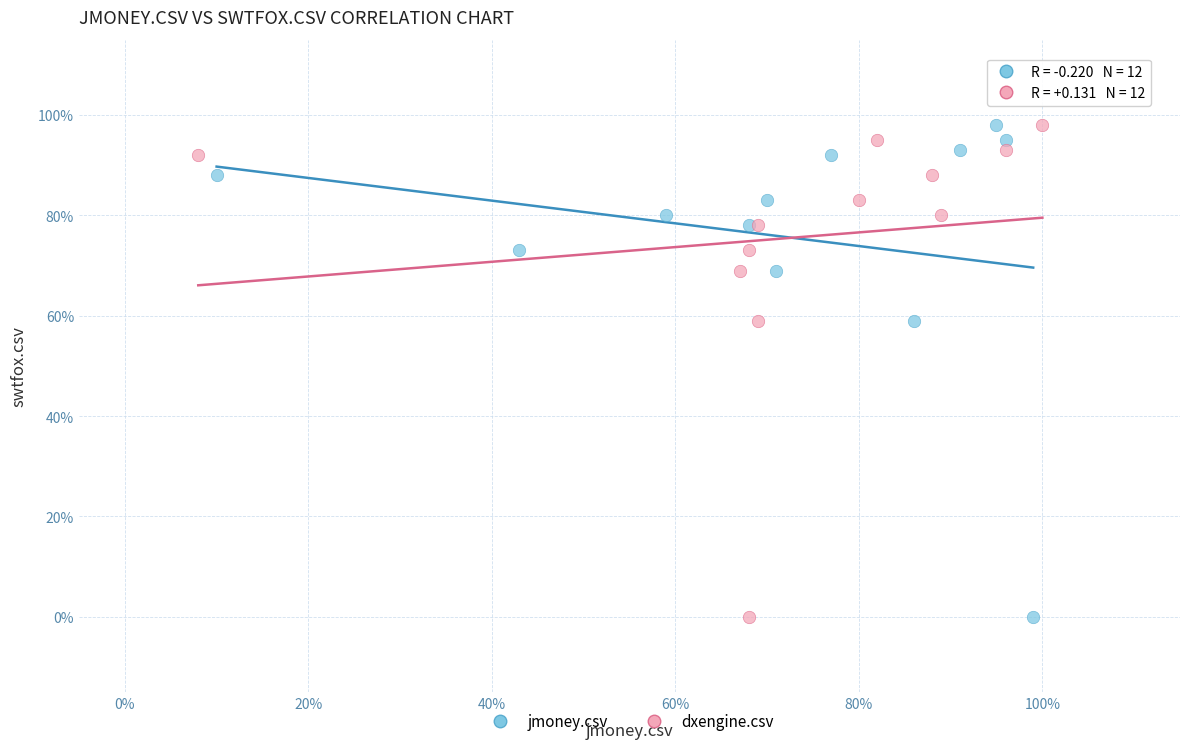

What are all the series names shown in the legend?

jmoney.csv, dxengine.csv